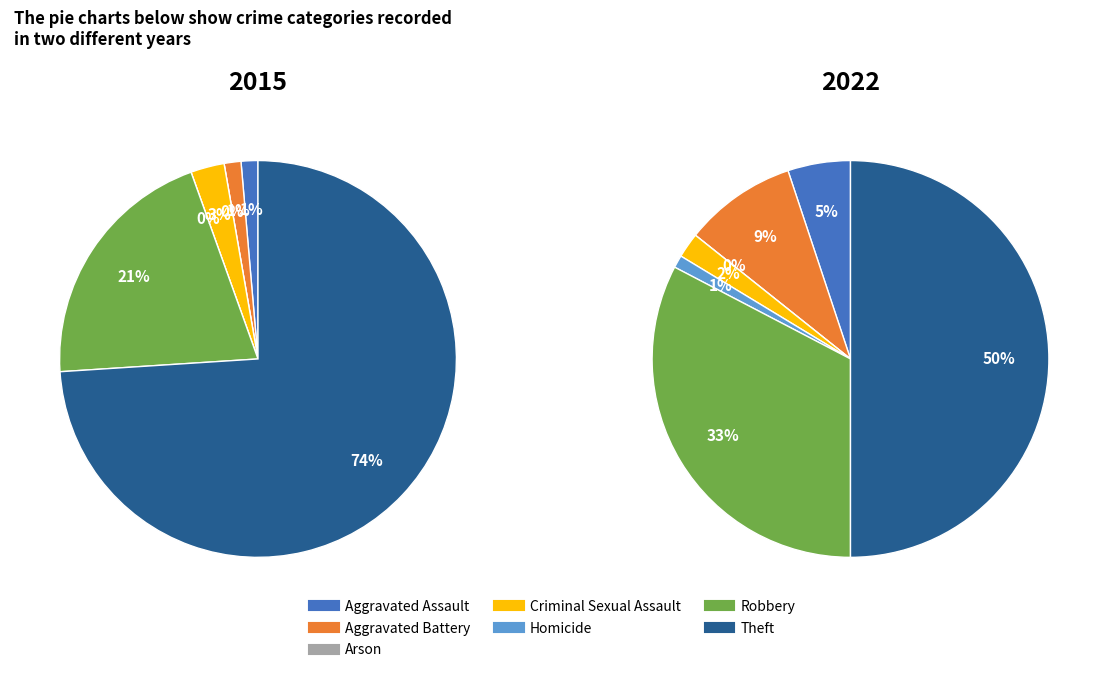

How much of the chart is everything except Homicide?

99.0%